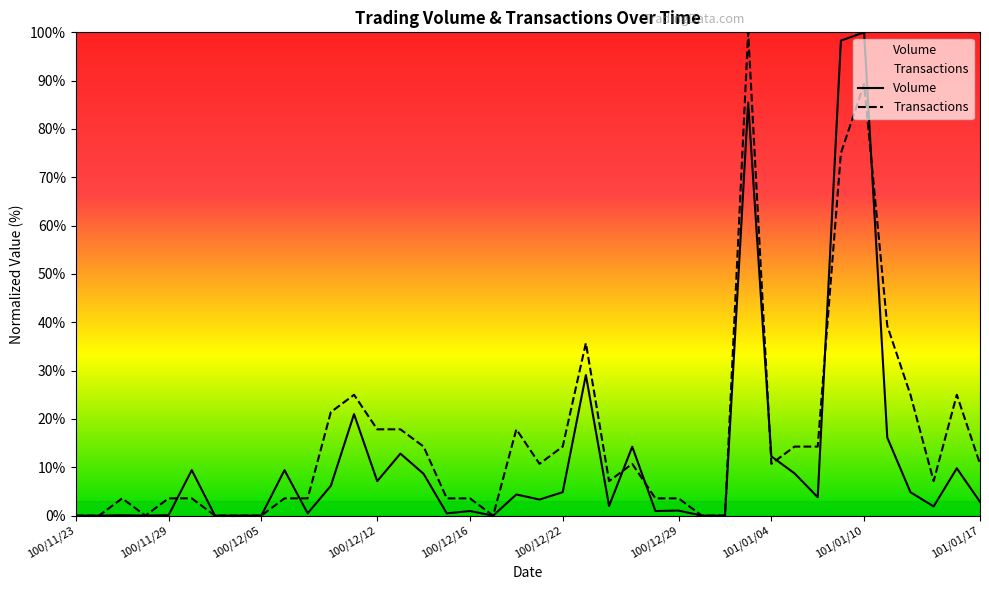

What are all the series names shown in the legend?

Volume, Transactions